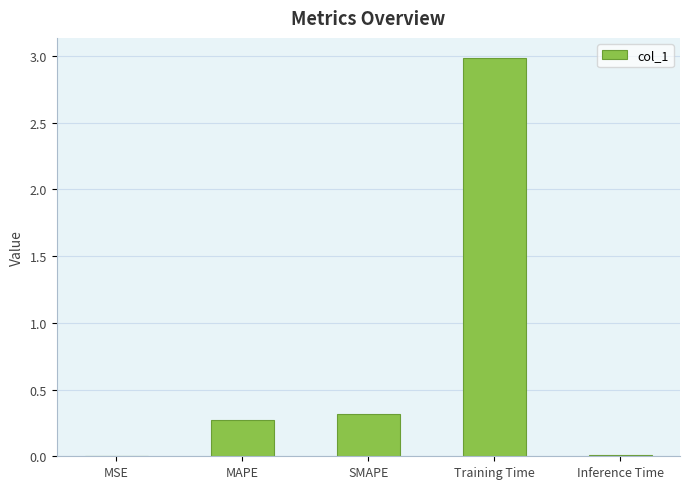

The chart shows a value of 0.0 at Inference Time. True or false?

True